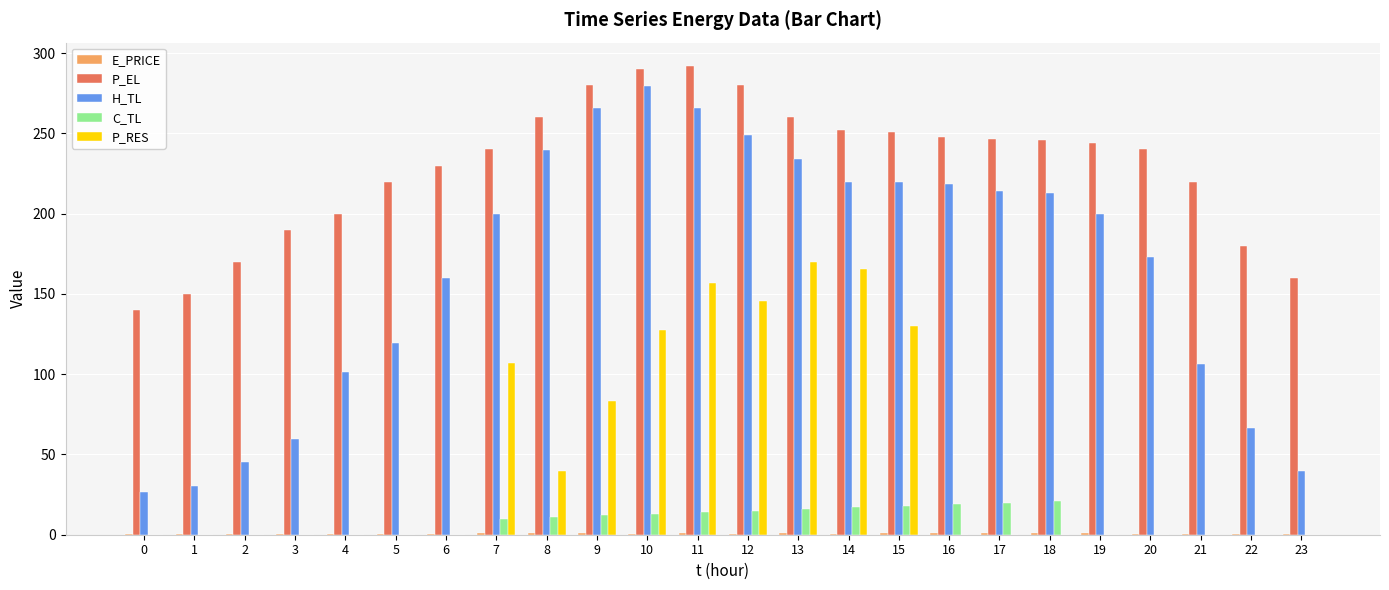

Which series has the widest spread of values?

H_TL